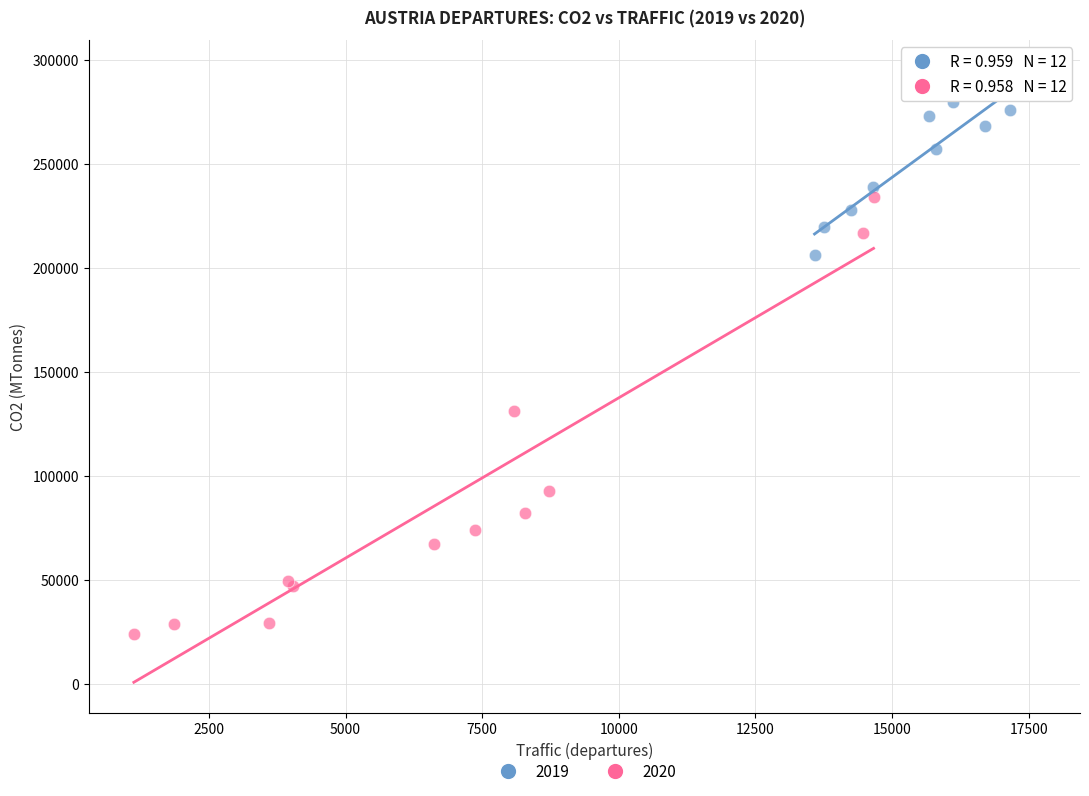

Which series contains the lowest Y value?

2020